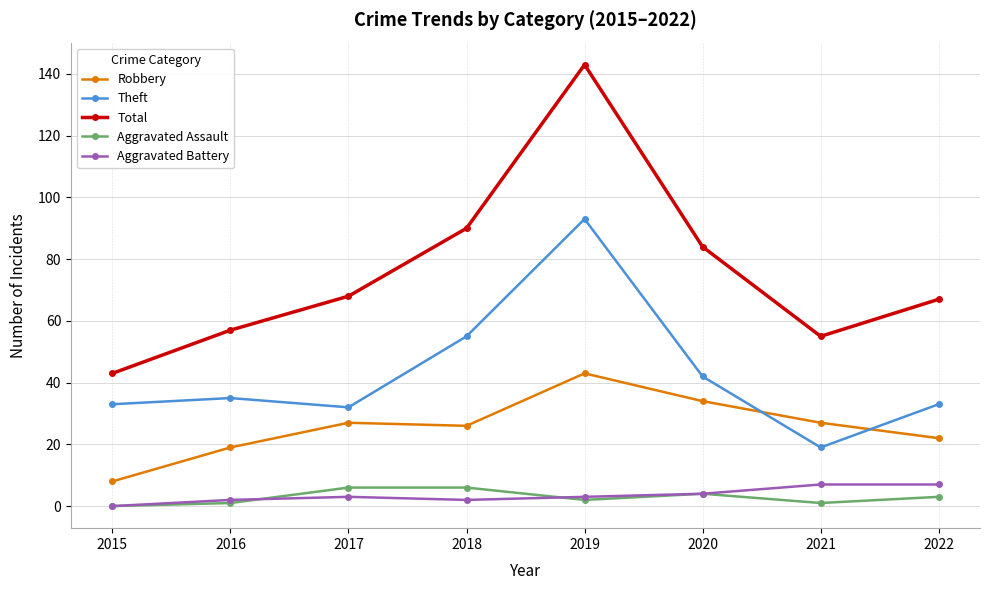

True or false: Total has more than 0 points higher than both neighbors.

True